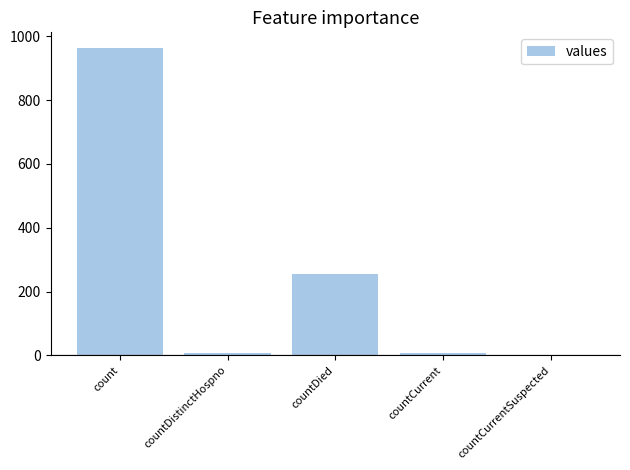

Which has a higher value, countCurrent or count?

count